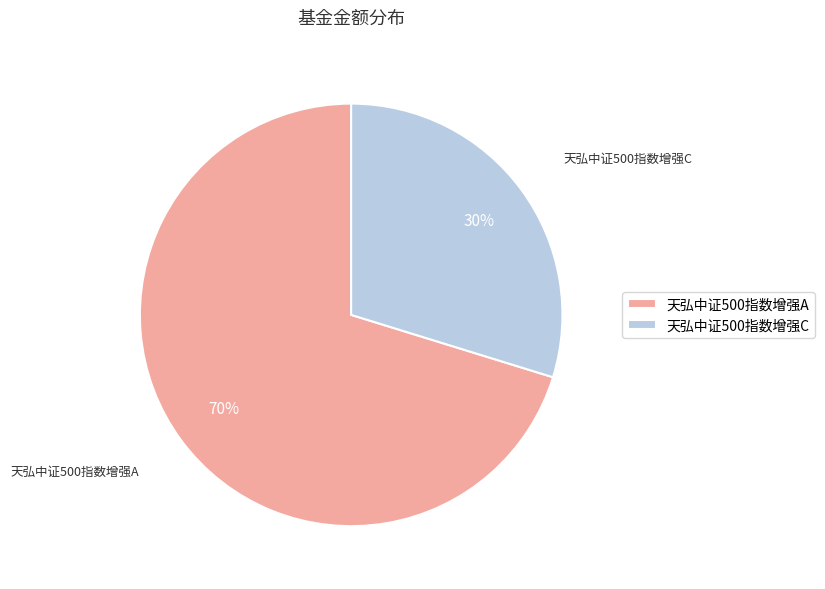

The 天弘中证500指数增强A slice represents 81% of the pie. True or false?

False